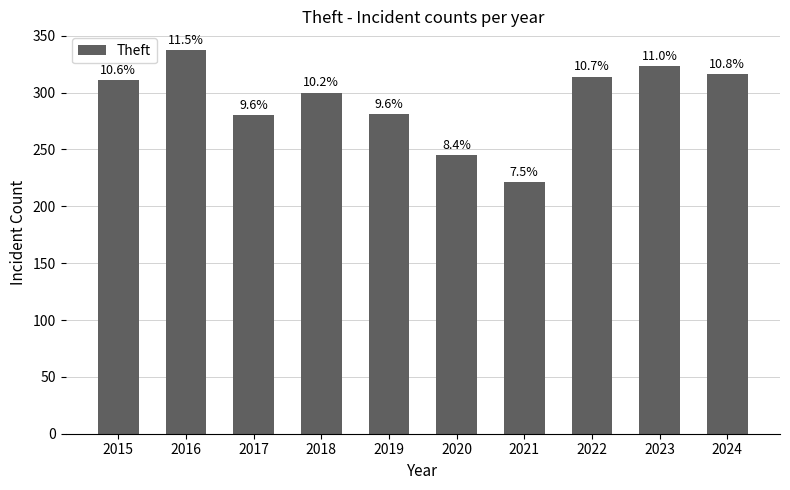

How many bars are there in total?

10